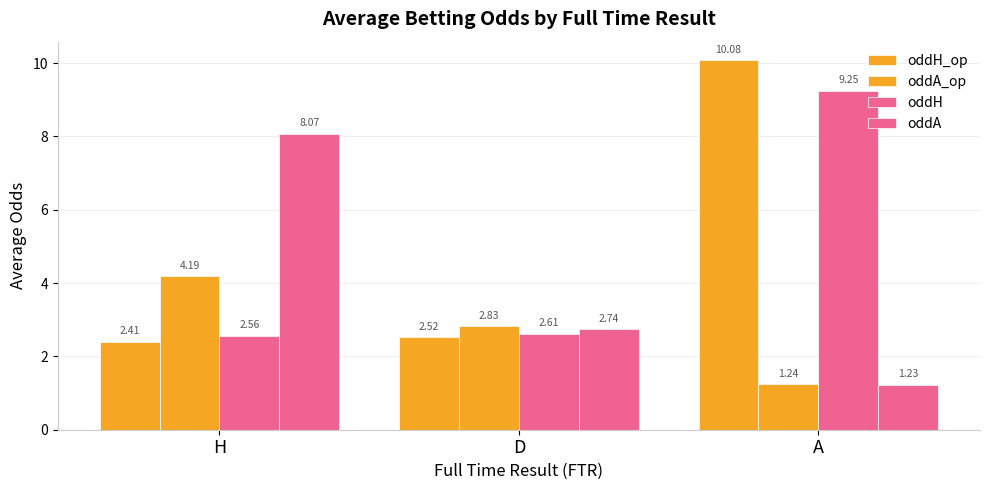

True or false: oddA has a value of 8.1 at H.

True